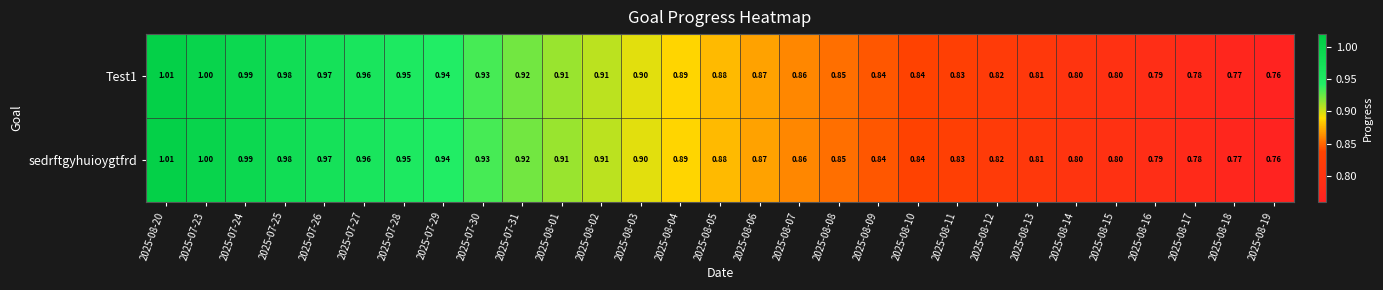

Reading left to right, extract all data points from this chart.

Test1: 2025-08-20=1.0	2025-07-23=1.0	2025-07-24=1.0	2025-07-25=1.0	2025-07-26=1.0	2025-07-27=1.0	2025-07-28=0.9	2025-07-29=0.9	2025-07-30=0.9	2025-07-31=0.9	2025-08-01=0.9	2025-08-02=0.9	2025-08-03=0.9	2025-08-04=0.9	2025-08-05=0.9	2025-08-06=0.9	2025-08-07=0.9	2025-08-08=0.8	2025-08-09=0.8	2025-08-10=0.8	2025-08-11=0.8	2025-08-12=0.8	2025-08-13=0.8	2025-08-14=0.8	2025-08-15=0.8	2025-08-16=0.8	2025-08-17=0.8	2025-08-18=0.8	2025-08-19=0.8
sedrftgyhuioygtfrd: 2025-08-20=1.0	2025-07-23=1.0	2025-07-24=1.0	2025-07-25=1.0	2025-07-26=1.0	2025-07-27=1.0	2025-07-28=0.9	2025-07-29=0.9	2025-07-30=0.9	2025-07-31=0.9	2025-08-01=0.9	2025-08-02=0.9	2025-08-03=0.9	2025-08-04=0.9	2025-08-05=0.9	2025-08-06=0.9	2025-08-07=0.9	2025-08-08=0.8	2025-08-09=0.8	2025-08-10=0.8	2025-08-11=0.8	2025-08-12=0.8	2025-08-13=0.8	2025-08-14=0.8	2025-08-15=0.8	2025-08-16=0.8	2025-08-17=0.8	2025-08-18=0.8	2025-08-19=0.8